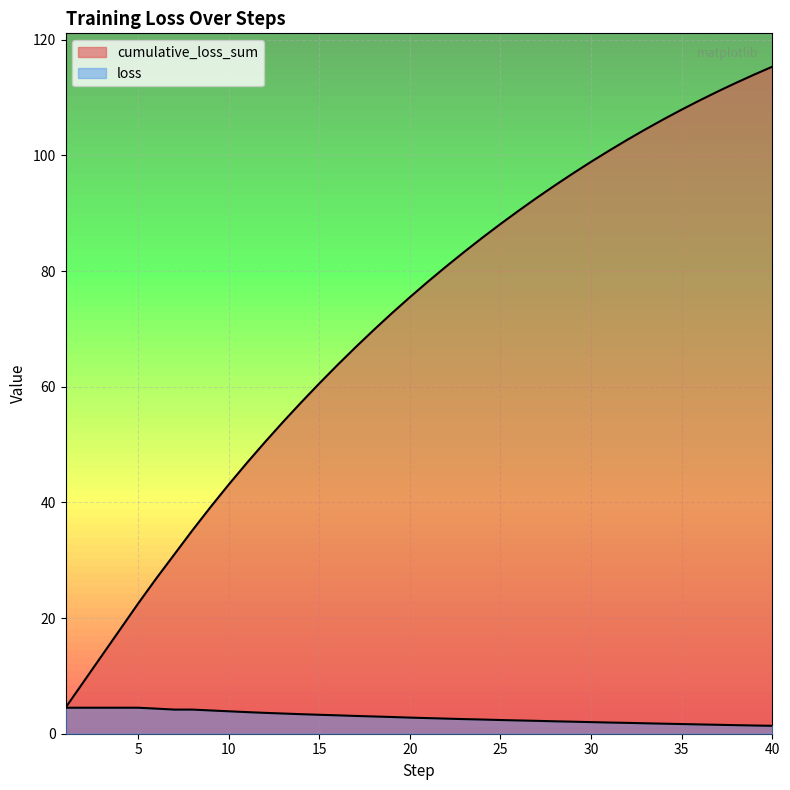

Reading left to right, list all the values displayed in this chart.

loss: 1=4.5	2=4.5	3=4.5	4=4.5	5=4.5	6=4.3	7=4.2	8=4.2	9=4.0	10=3.9	11=3.7	12=3.6	13=3.5	14=3.4	15=3.3	16=3.2	17=3.1	18=3.0	19=2.9	20=2.8	21=2.7	22=2.6	23=2.5	24=2.5	25=2.4	26=2.3	27=2.2	28=2.1	29=2.1	30=2.0	31=1.9	32=1.9	33=1.8	34=1.7	35=1.7	36=1.6	37=1.5	38=1.5	39=1.4	40=1.4
cumulative_loss_sum: 1=4.5	2=9.0	3=13.5	4=18.0	5=22.5	6=26.8	7=31.0	8=35.2	9=39.2	10=43.1	11=46.8	12=50.4	13=53.9	14=57.3	15=60.6	16=63.7	17=66.8	18=69.8	19=72.7	20=75.5	21=78.2	22=80.8	23=83.3	24=85.8	25=88.1	26=90.4	27=92.7	28=94.8	29=96.9	30=98.9	31=100.8	32=102.7	33=104.5	34=106.2	35=107.9	36=109.5	37=111.1	38=112.5	39=114.0	40=115.3